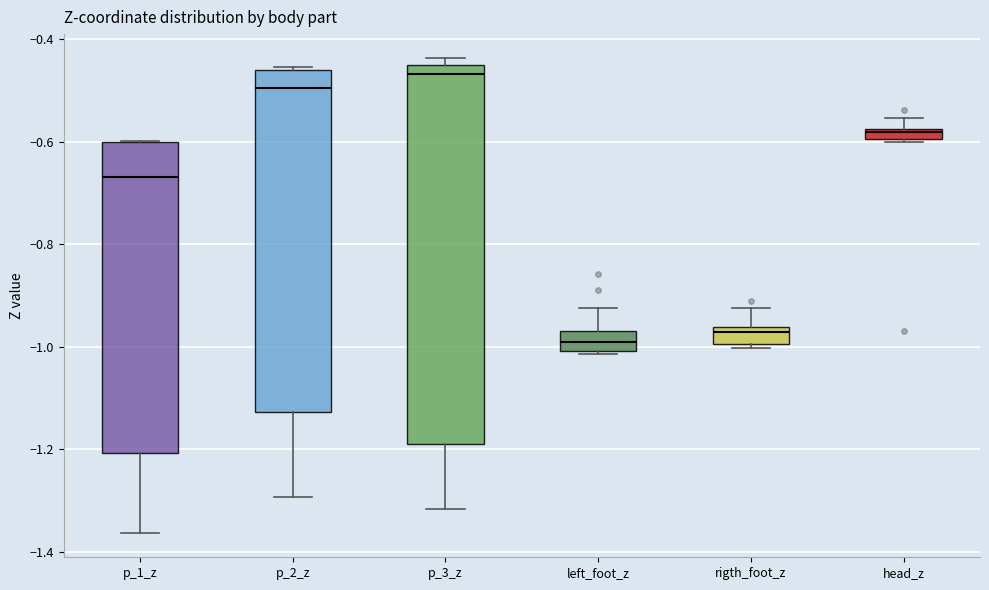

Where is the lower edge of the box for head_z on the y-axis? The values are not printed on the chart, so give them approximately, as read against the axis.

-0.60